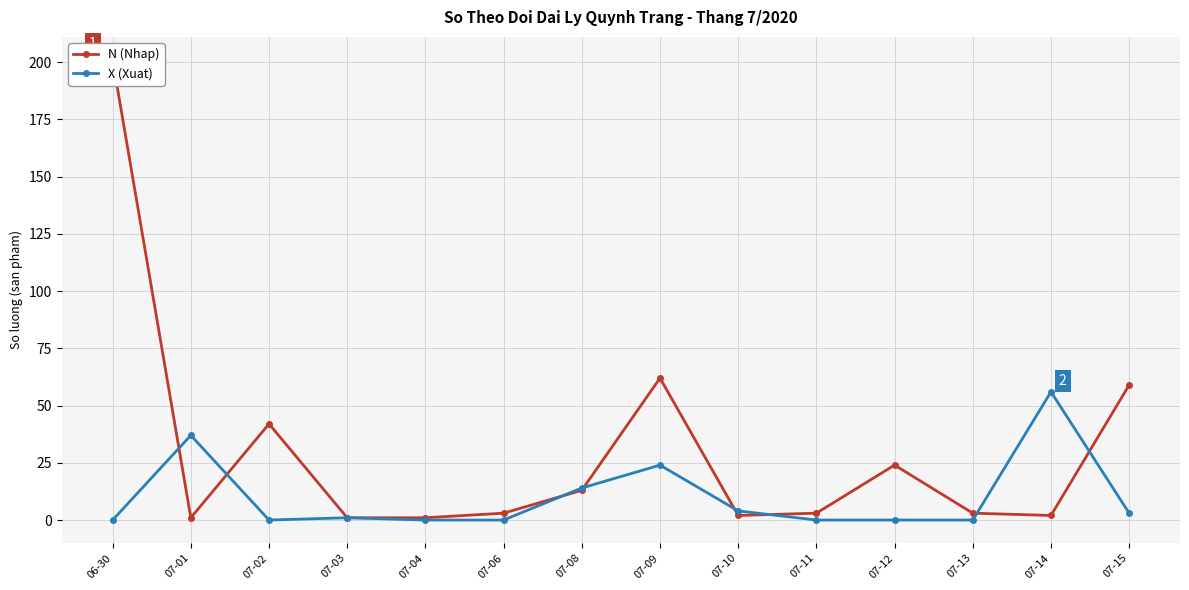

The N (Nhap) series shows 3 at 07-13. True or false?

True